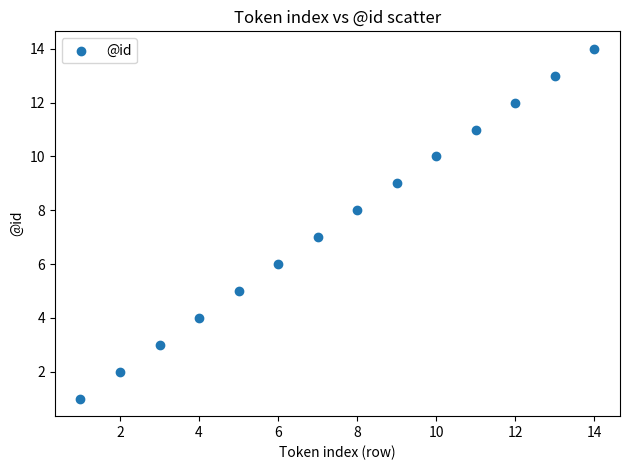

What is the range of X values (max minus min)?

13